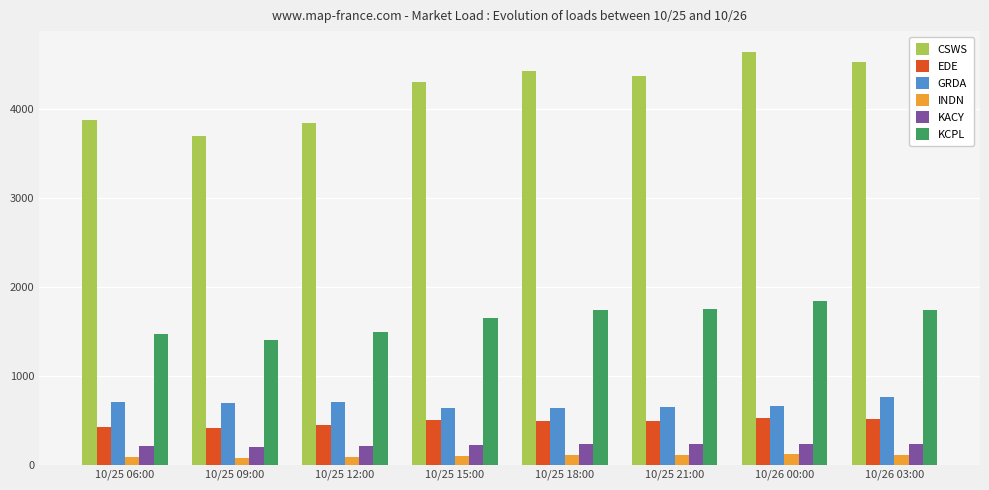

Which category has the highest value in the CSWS series?

10/26 00:00